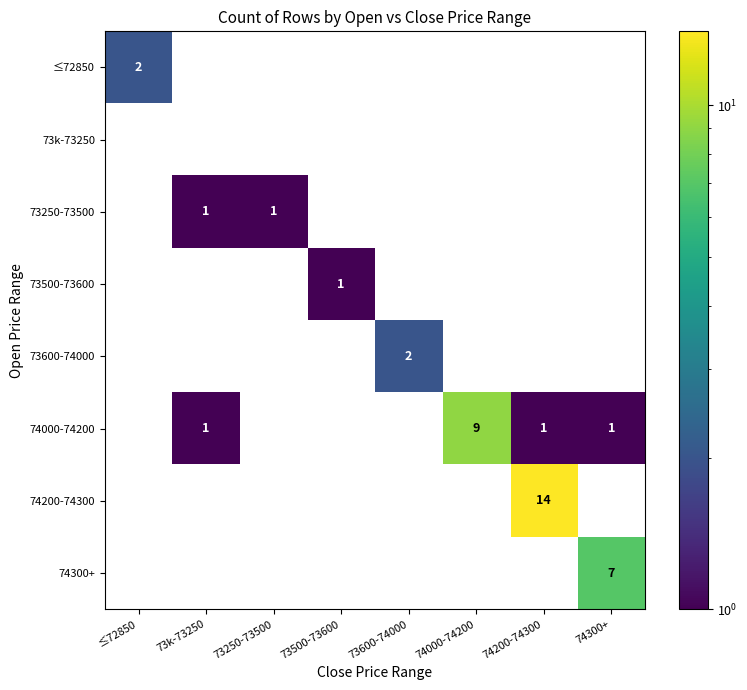

Is it true that ≤72850 equals 2 at ≤72850?

True